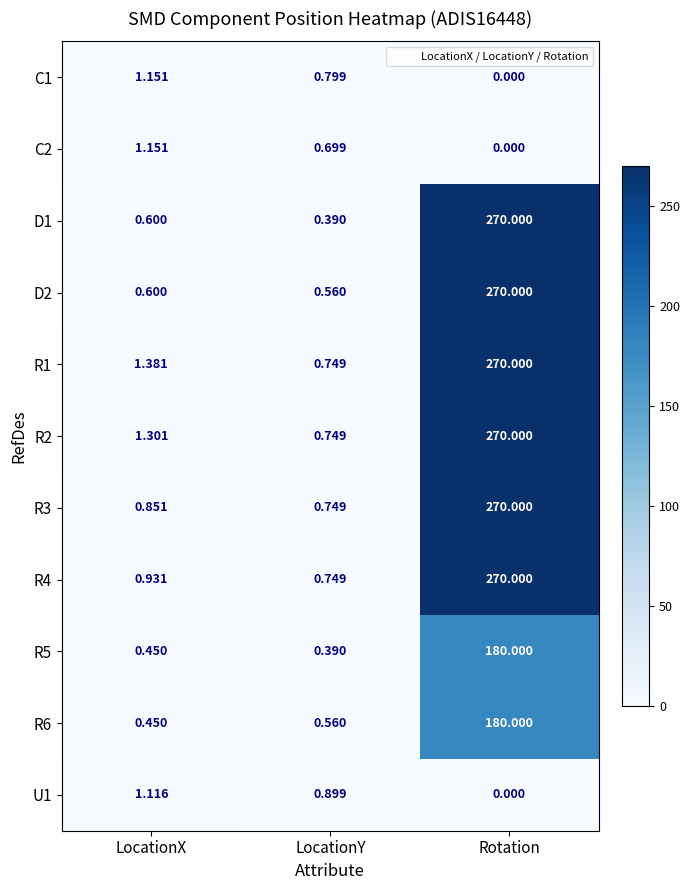

How many series are shown in this chart?

11